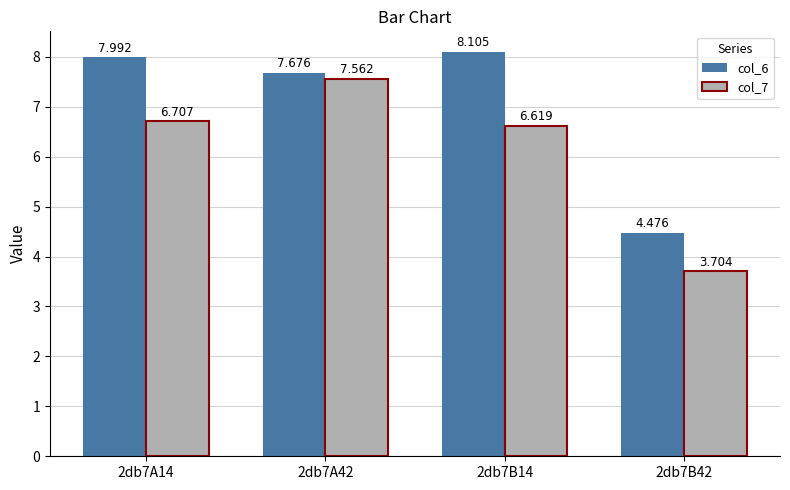

Is the value of col_7 at 2db7B14 greater than the value of col_6 at 2db7A14?

No